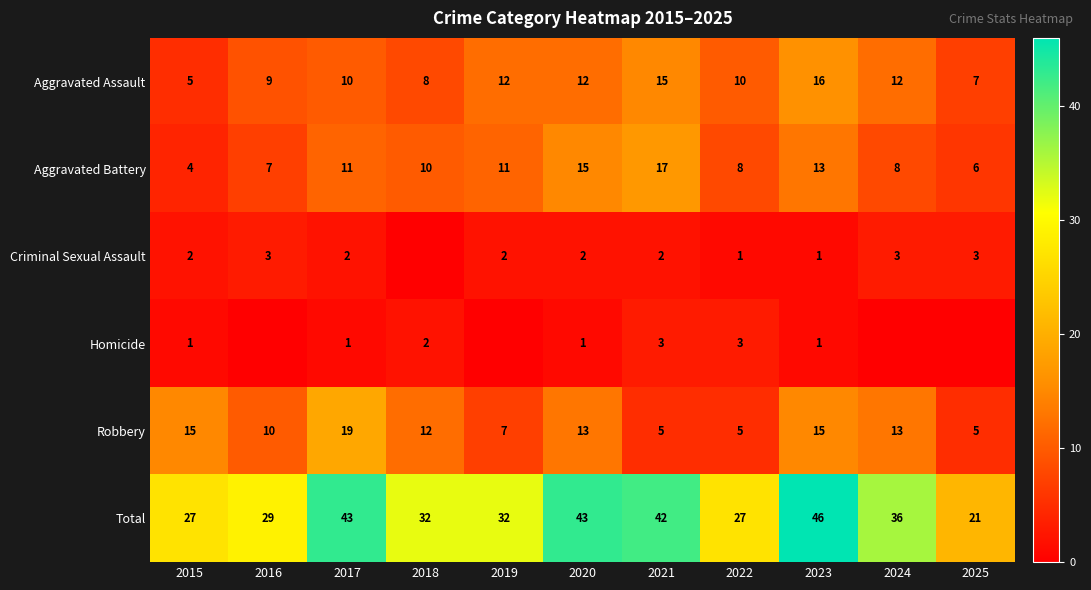

The Homicide series shows 2 at 2015. True or false?

False